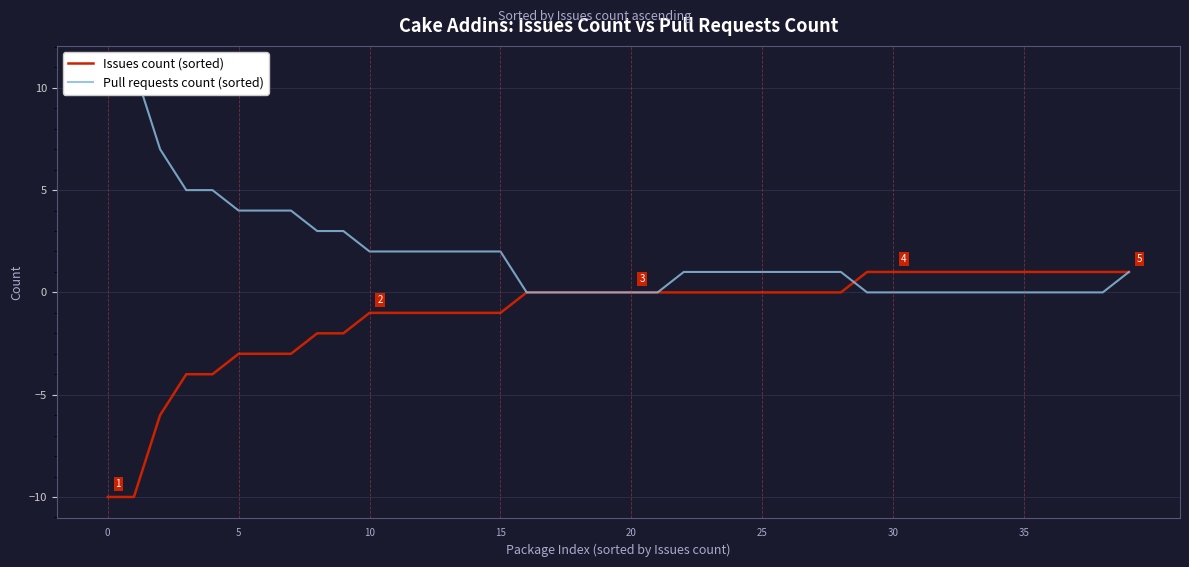

How many lines are shown in the chart?

2